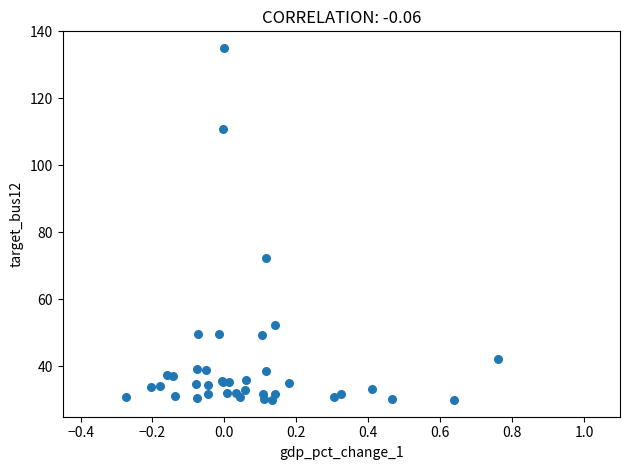

What Y value in the scatter plot is closest to 82?

72.4